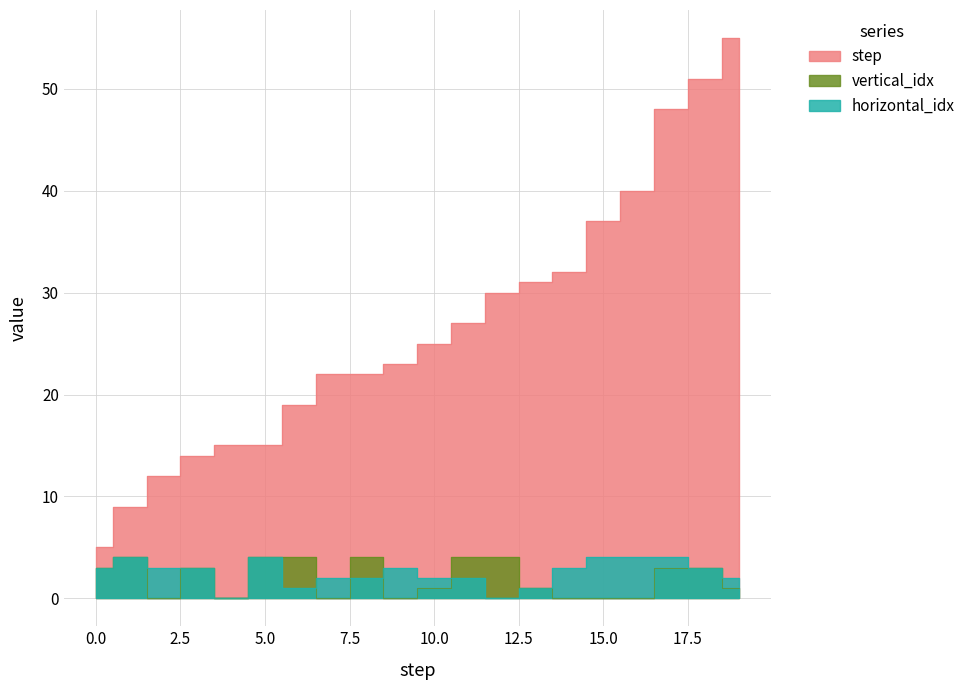

Which series has the widest spread of values?

step